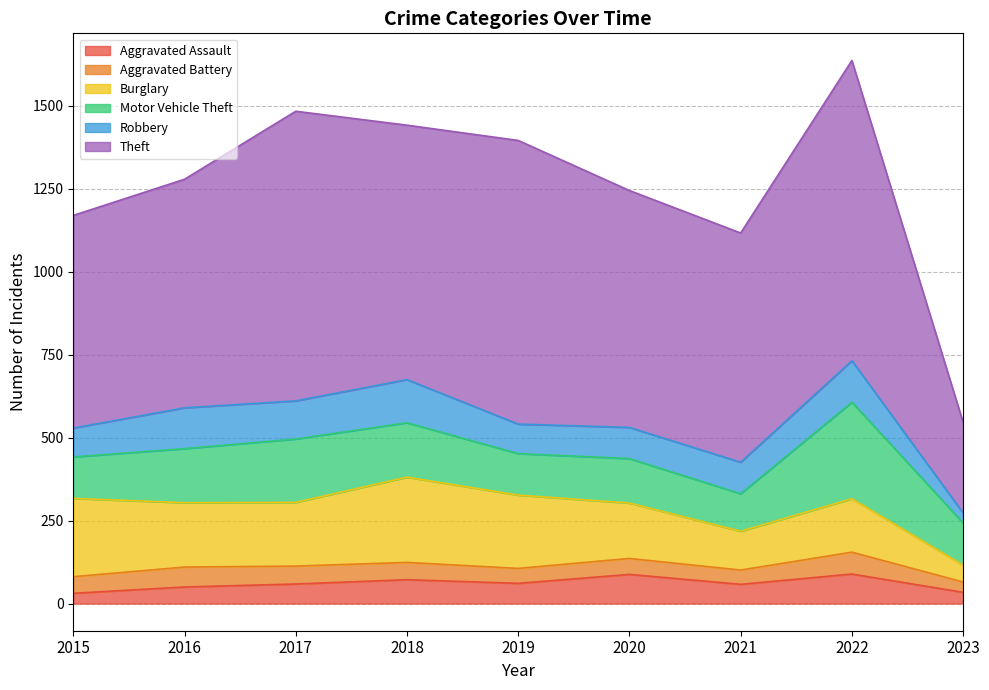

What are all the series names shown in the legend?

Aggravated Assault, Aggravated Battery, Burglary, Motor Vehicle Theft, Robbery, Theft